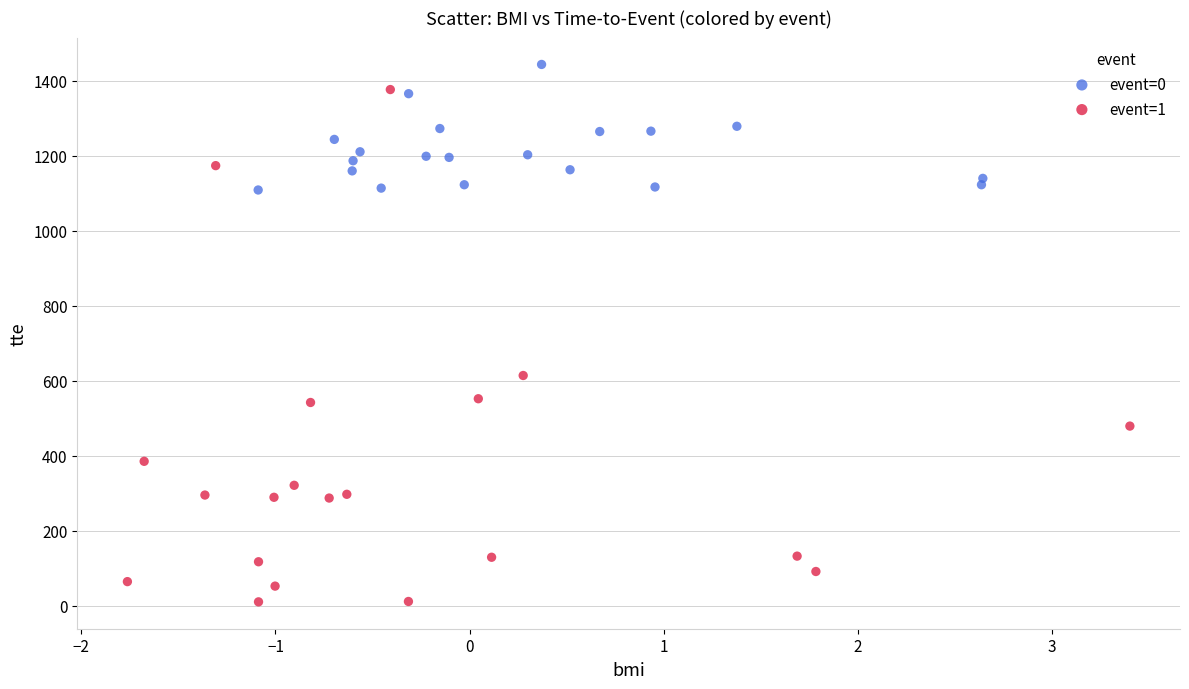

Which series has the widest spread of Y values?

event=1